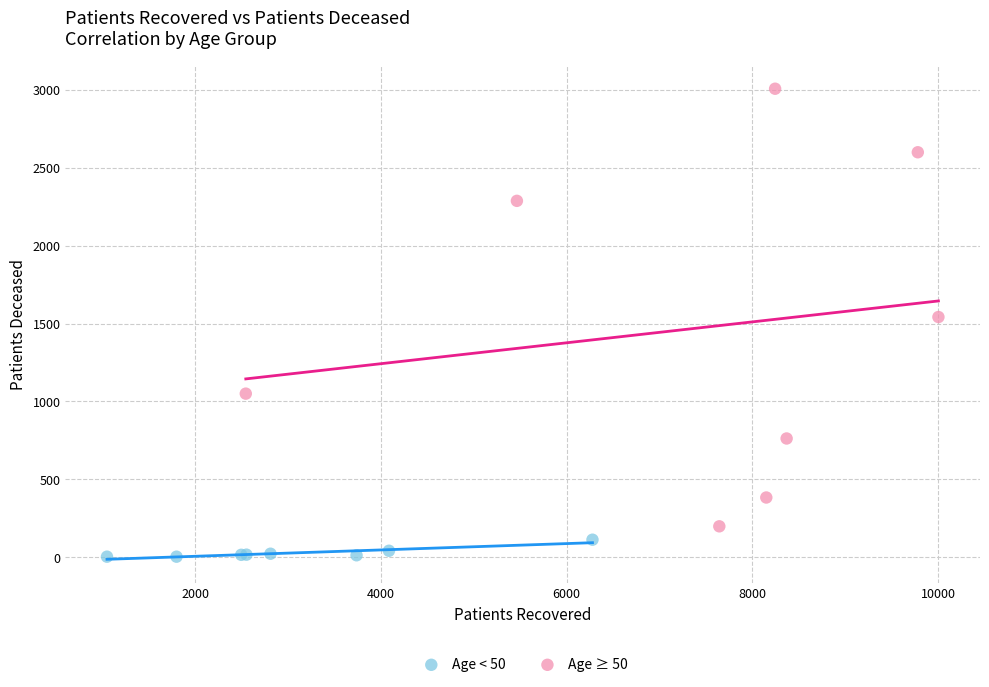

Which series has the widest spread of Y values?

Age ≥ 50